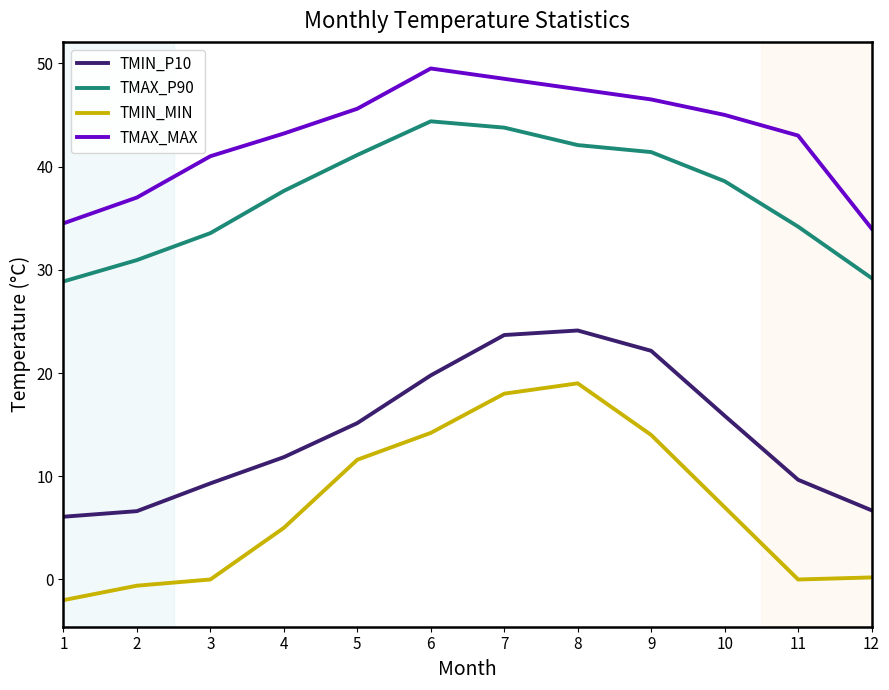

What are all the series names shown in the legend?

TMIN_P10, TMAX_P90, TMIN_MIN, TMAX_MAX